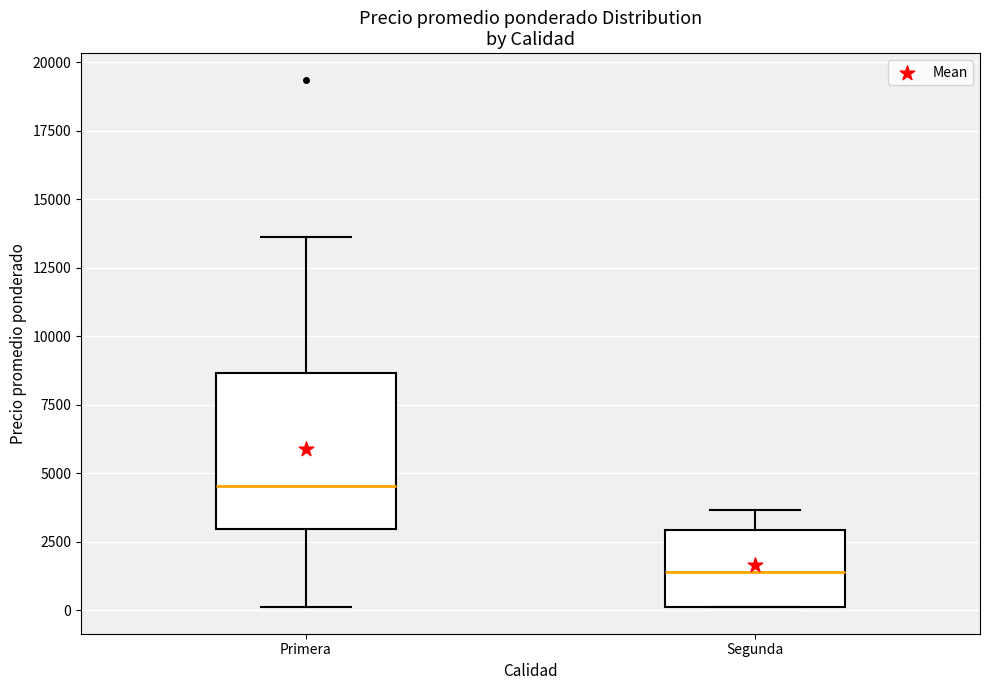

Reading left to right, transcribe this box plot: for each box, give where its median line is, the range the box spans, and where its two whiskers end, as read against the y-axis. The values are not printed on the chart, so give them approximately, as read against the axis.

Primera: median 4500, box 3000 to 8500, whiskers 0 to 13500
Segunda: median 1500, box 0 to 3000, whiskers 0 to 3500